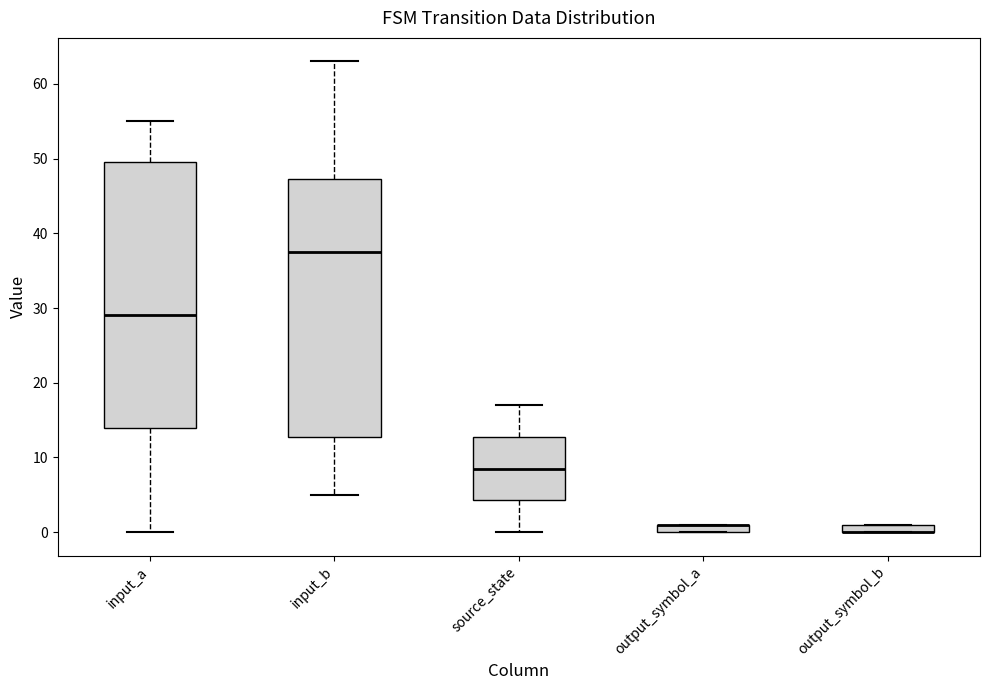

Where is the upper edge of the box for input_a on the y-axis? The values are not printed on the chart, so give them approximately, as read against the axis.

50